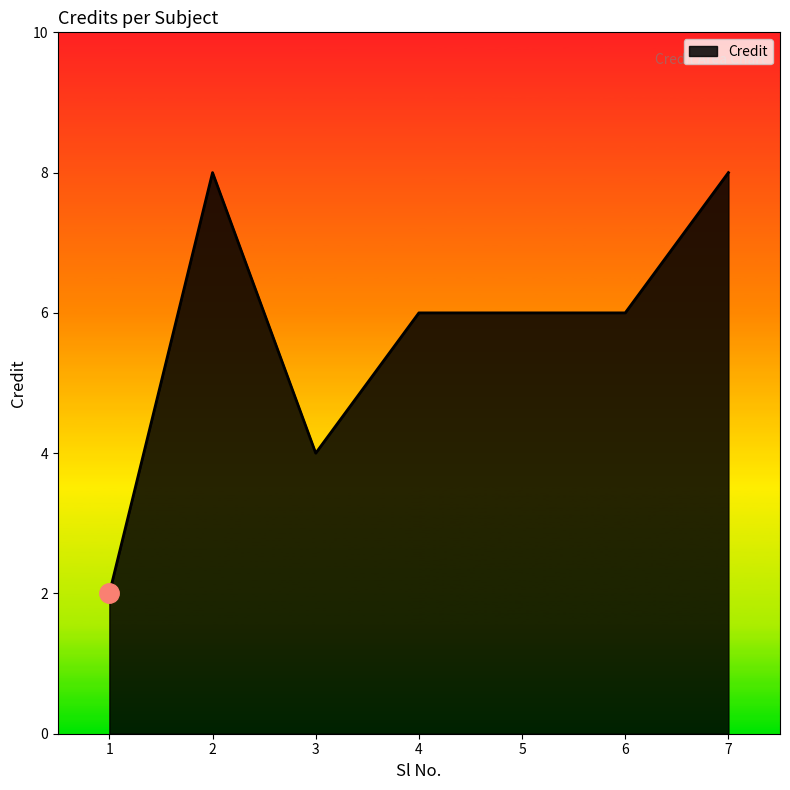

What value does the data have at 3?

4